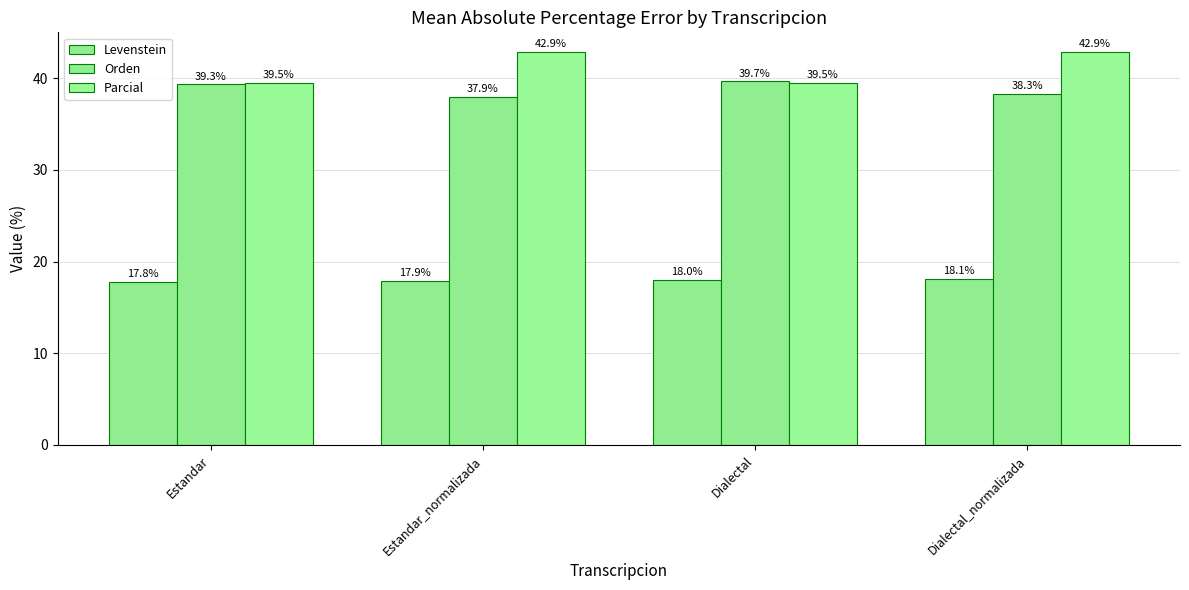

How many bars are there in total?

12